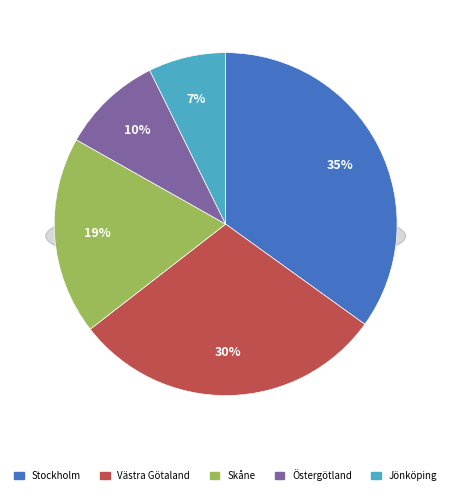

Is it true that Skåne is 19% of the pie?

True